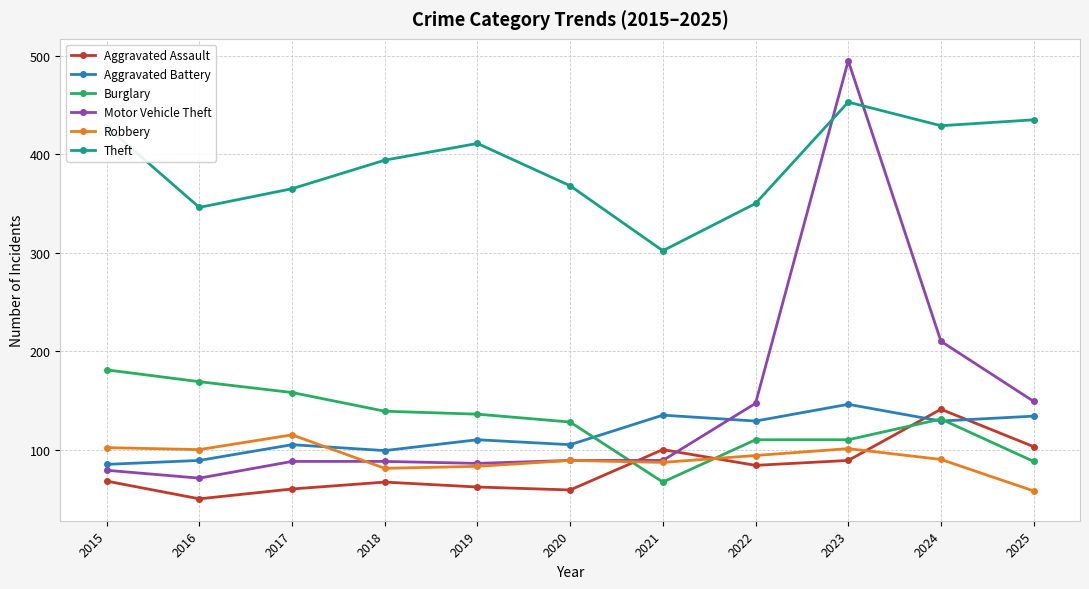

What is the difference between the maximum and minimum values in the Motor Vehicle Theft series?

424